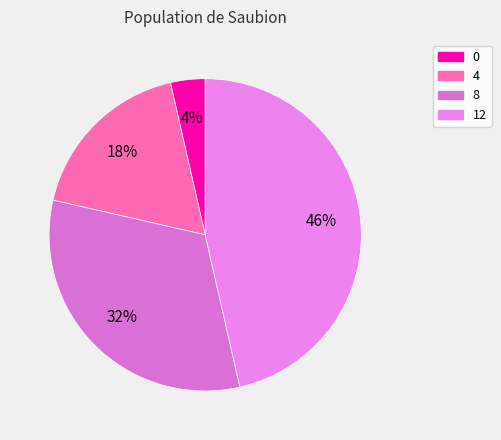

Is it true that 8 is 32% of the pie?

True